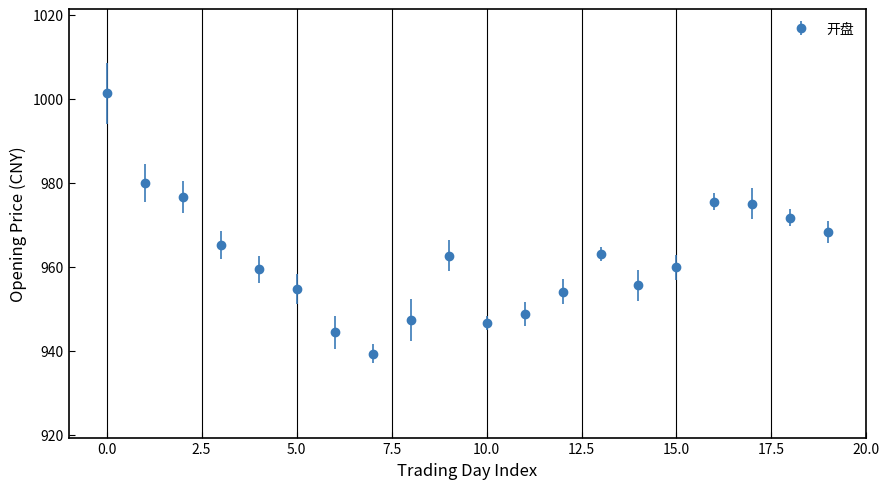

How many interior local valleys (lower than both neighbors) does the data have?

3